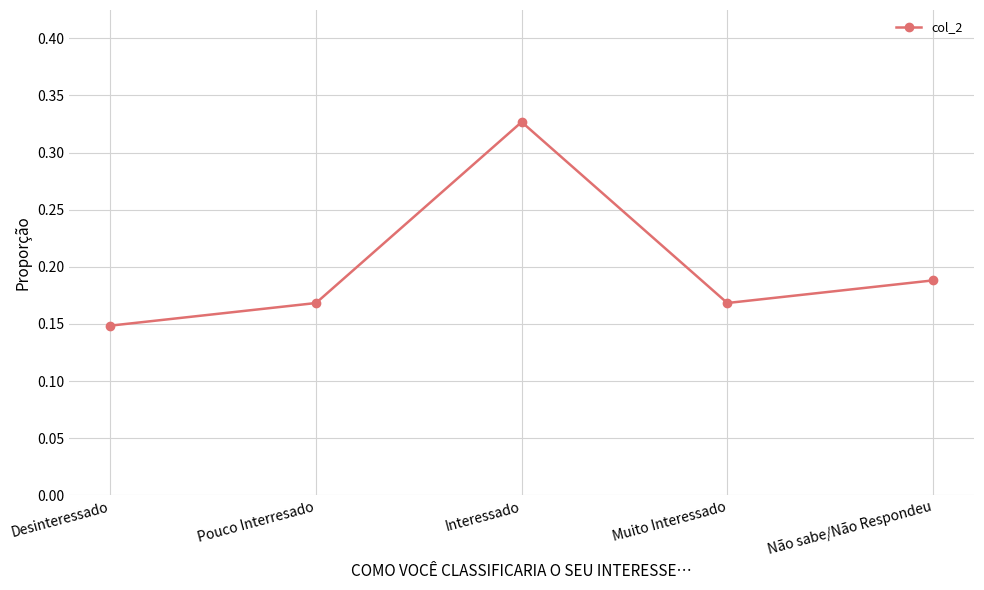

How many interior local valleys (lower than both neighbors) does the data have?

1